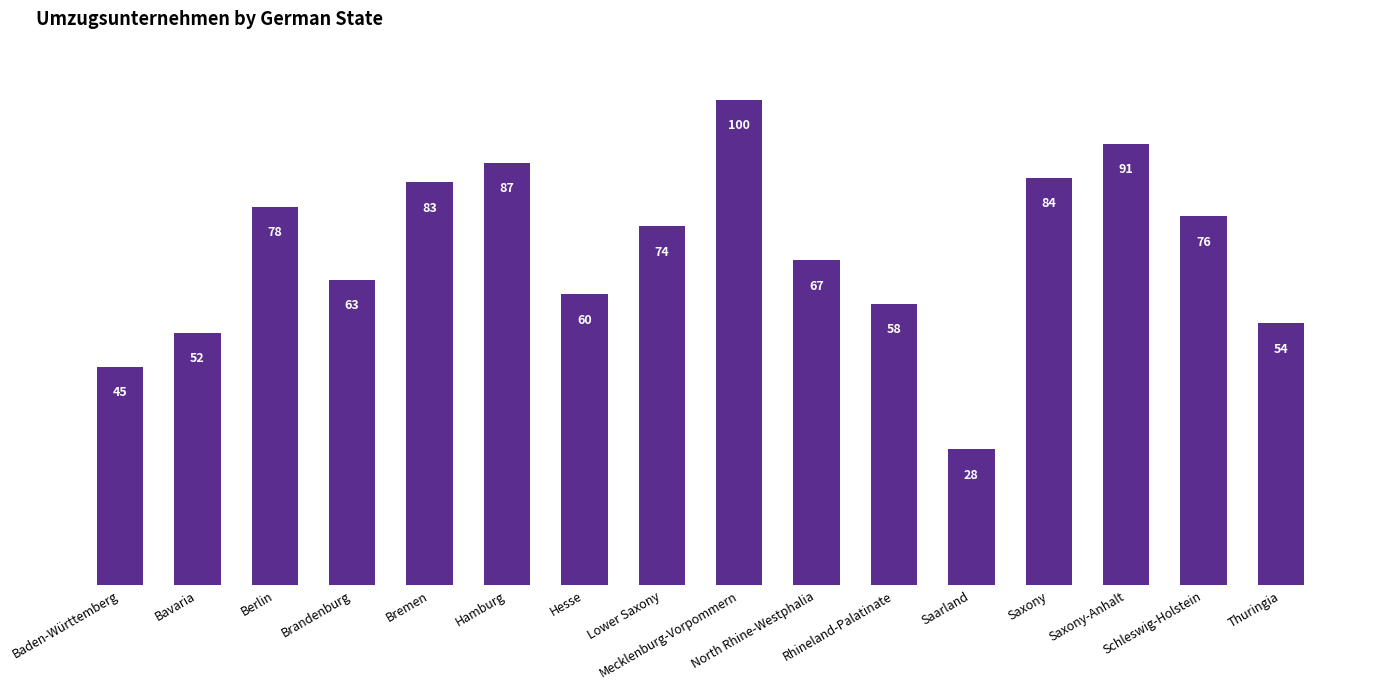

What is the label of the 11th bar from the right?

Hamburg